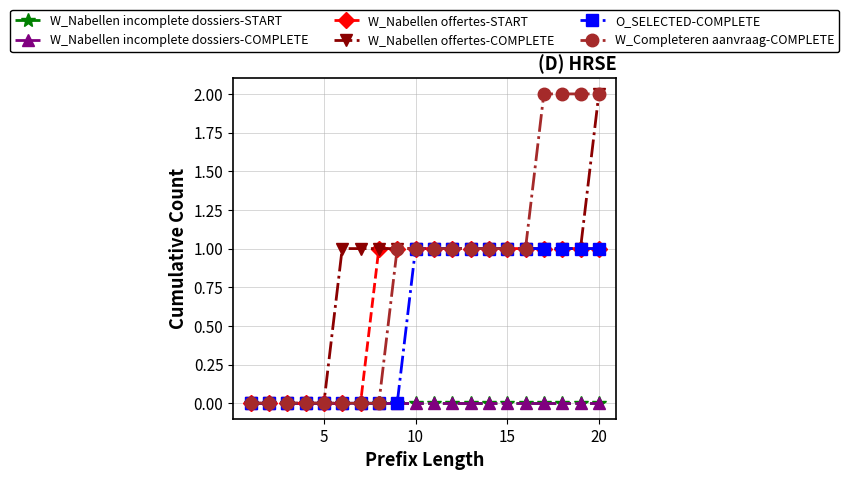

At how many categories does at least one series exceed 1?

4